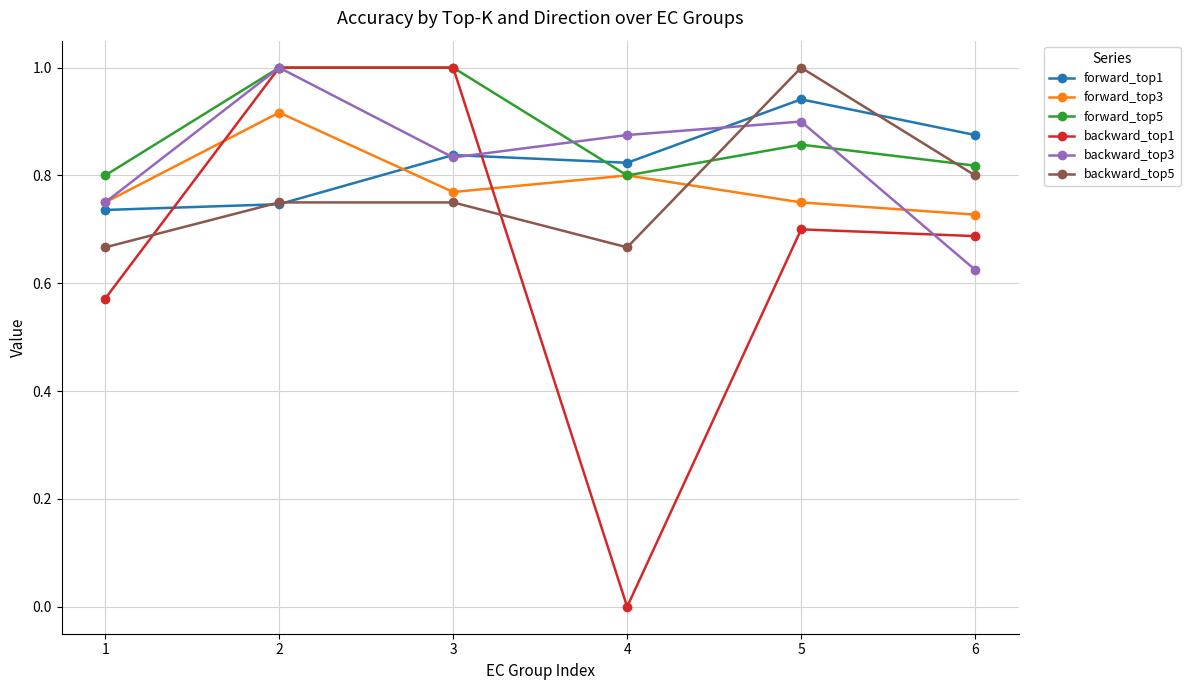

Read the backward_top5 value at 5.

1.0